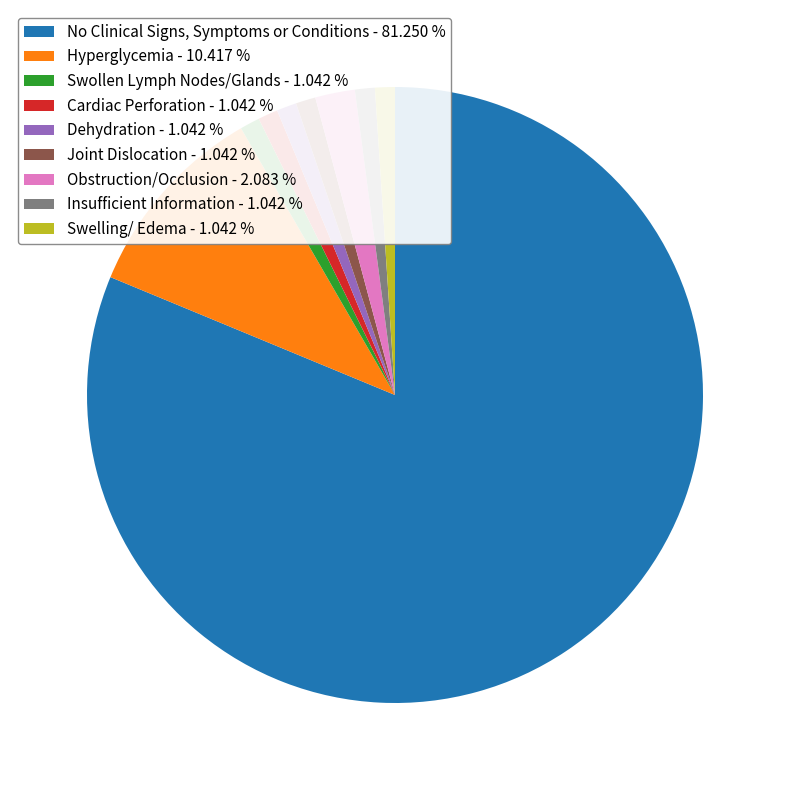

Which category has the biggest portion of the pie?

No Clinical Signs, Symptoms or Conditions